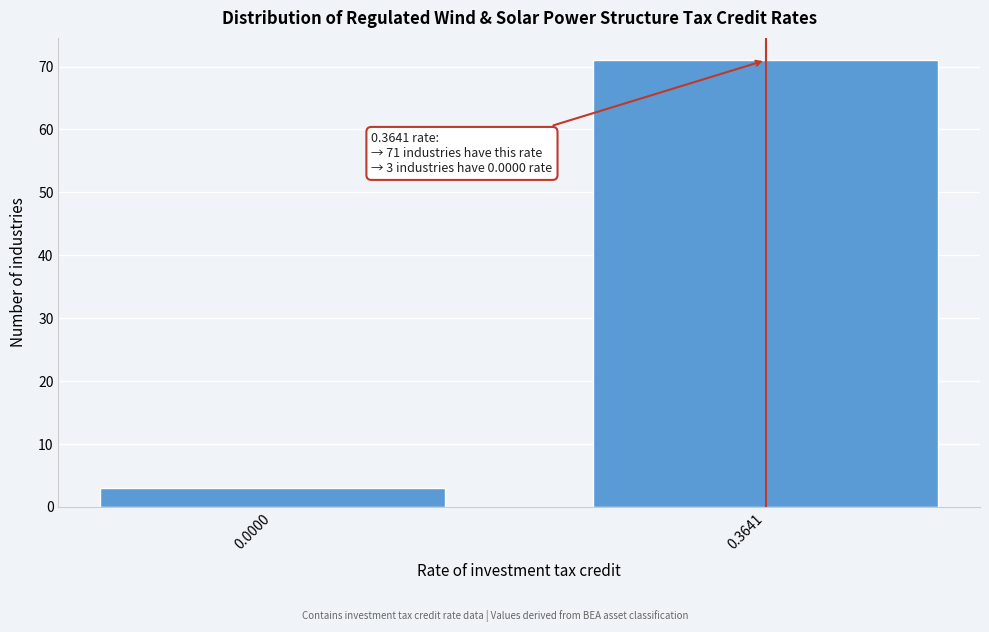

Reading left to right, what are all the values shown in this chart?

0.0000=3	0.3641=71